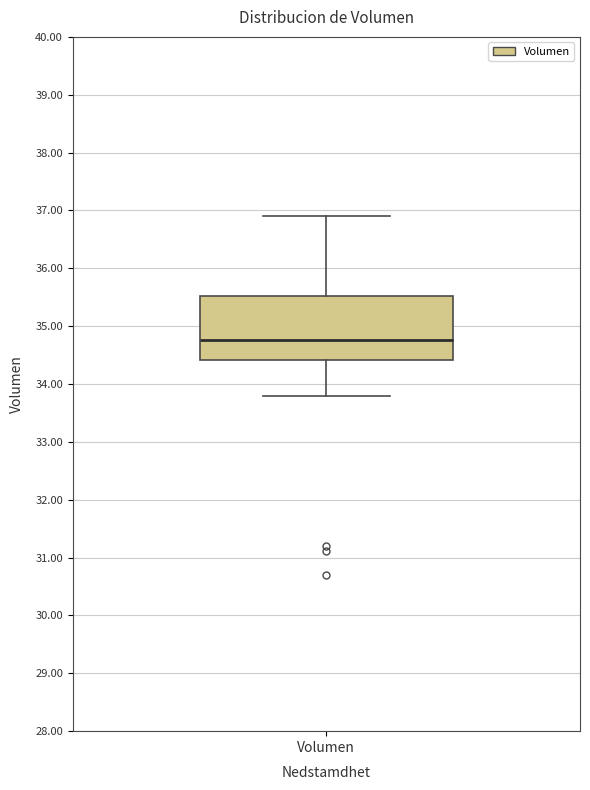

Where does the upper whisker of the box for Volumen end on the y-axis? The values are not printed on the chart, so give them approximately, as read against the axis.

36.9